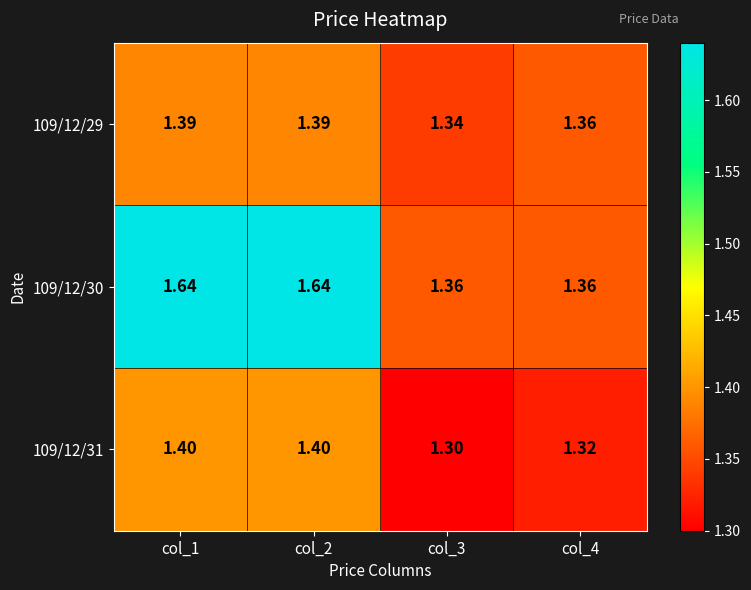

Is the value of 109/12/31 at col_3 greater than the value of 109/12/30 at col_2?

No